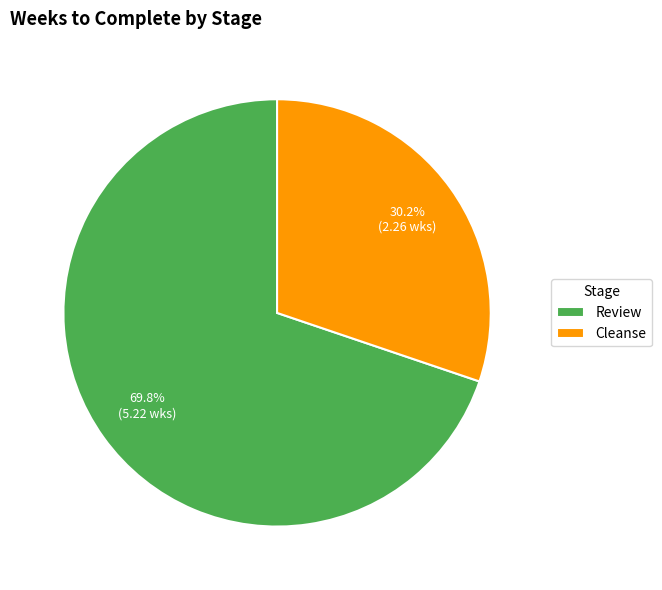

What is the ratio of the value at Cleanse to the value at Review?

0.4